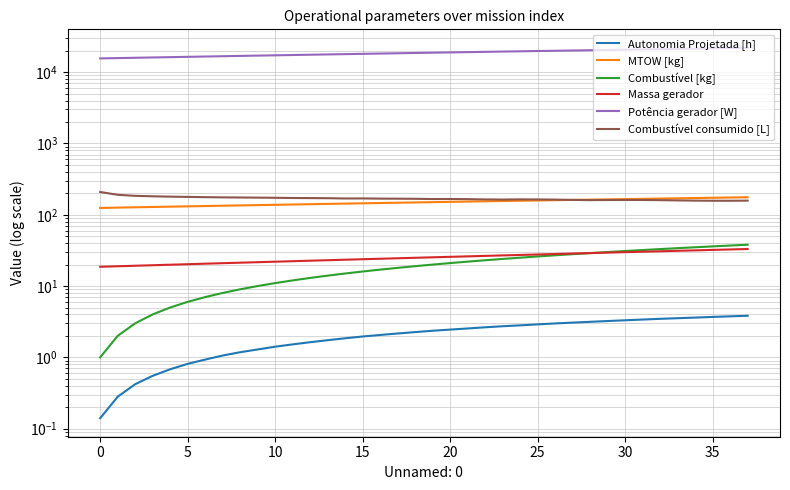

True or false: Potência gerador [W] and MTOW [kg] cross at least once.

False